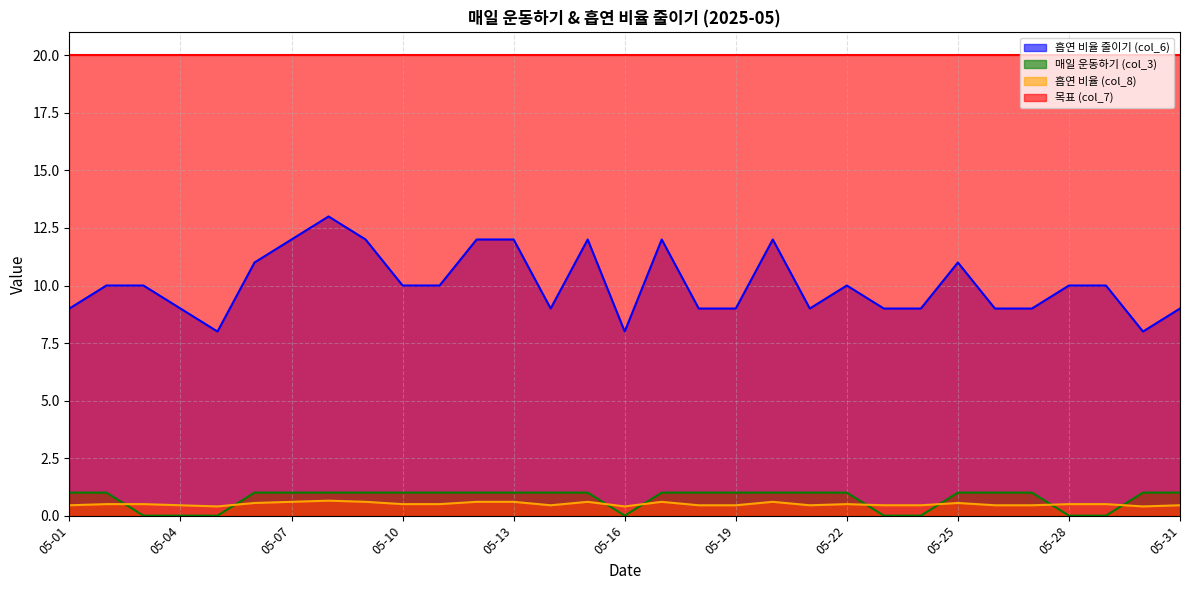

What is the maximum value for 흡연 비율 (col_8)?

0.7